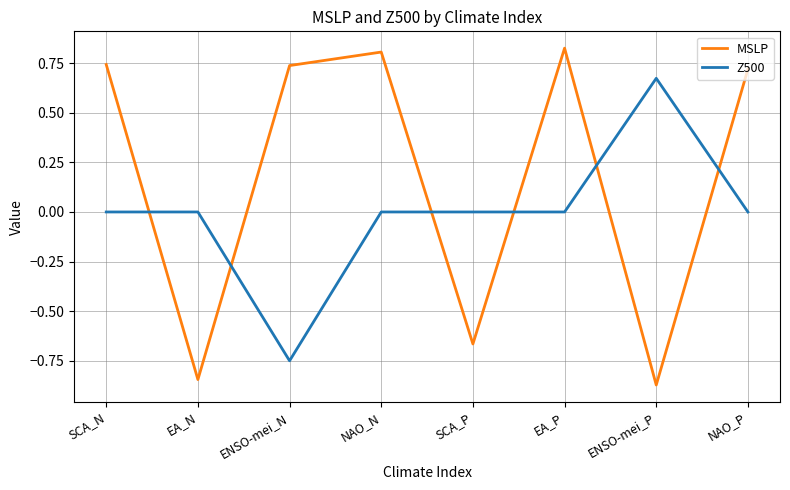

At which category does MSLP reach its first local valley?

EA_N